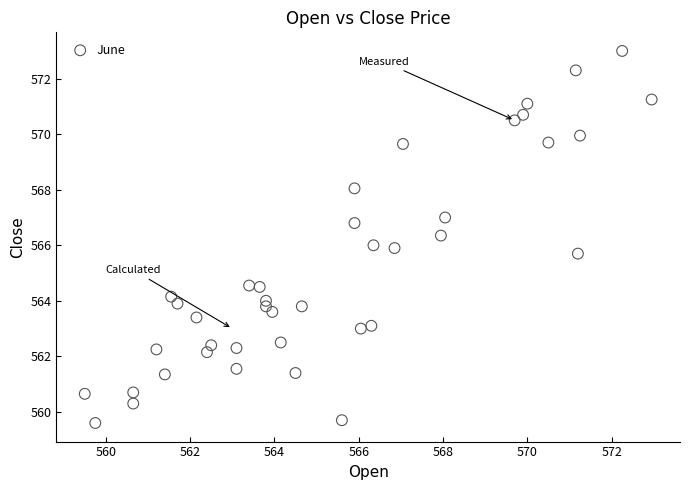

What is the range of Y values (max minus min)?

13.4